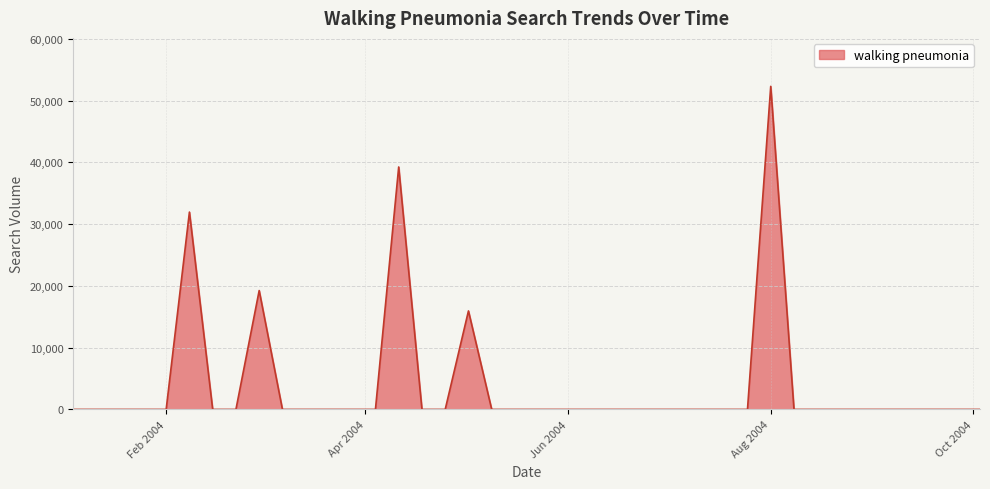

What is the greatest value displayed?

52314.6